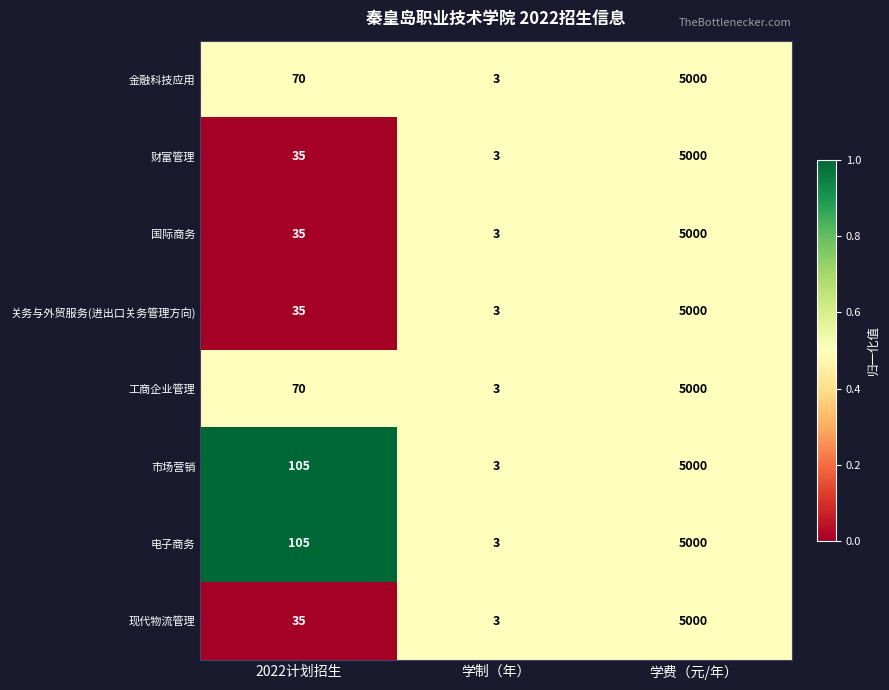

Count the number of data series in this chart.

8